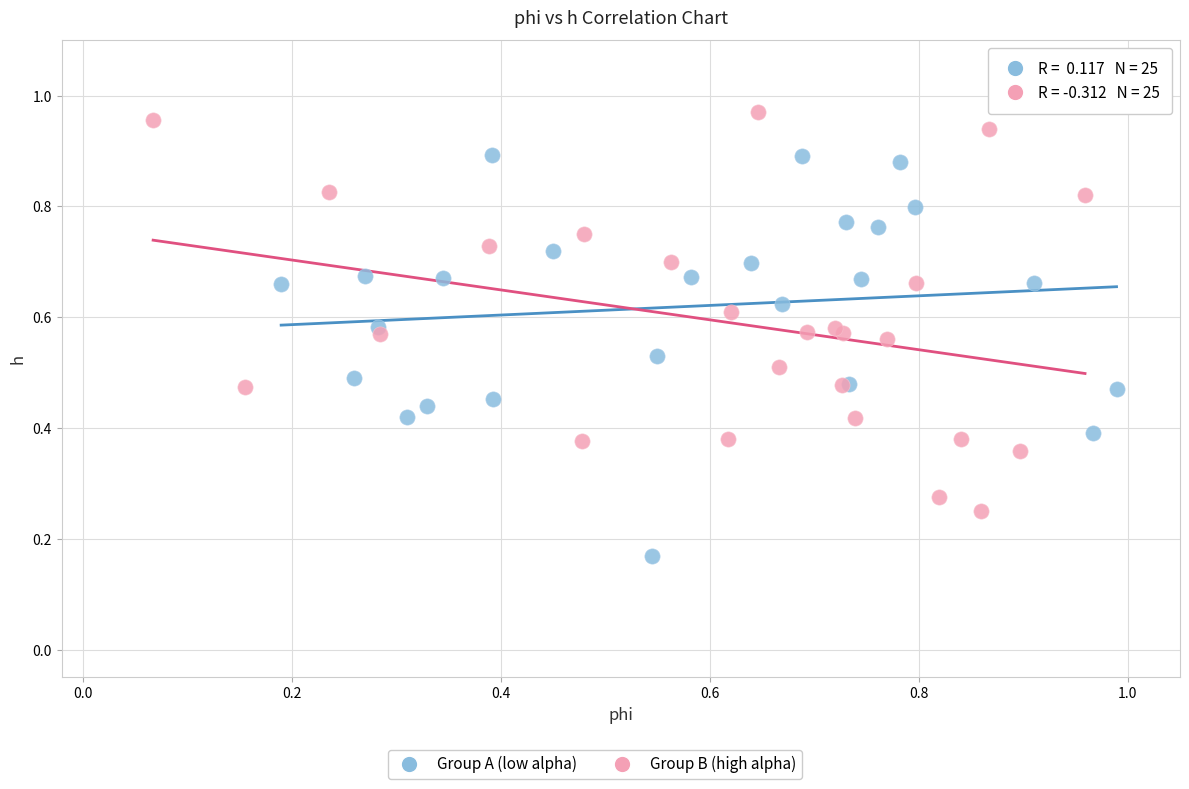

Which series contains the highest Y value?

Group B (high alpha)